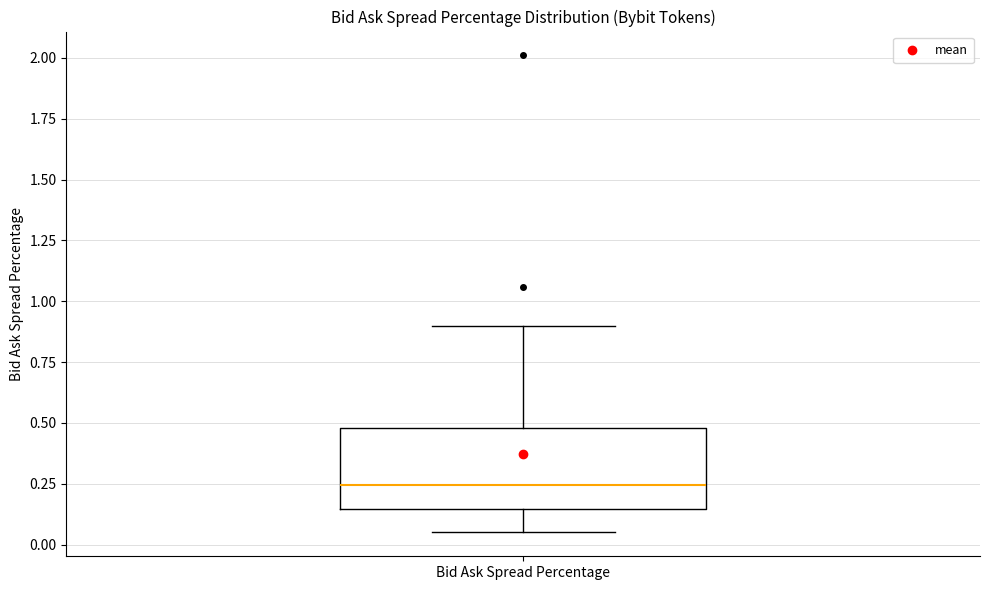

Read this box plot against the y-axis: the position of the median line, the range covered by the box, and the ends of both whiskers. The values are not printed on the chart, so give them approximately, as read against the axis.

median 0.25, box 0.15 to 0.50, whiskers 0.05 to 0.90